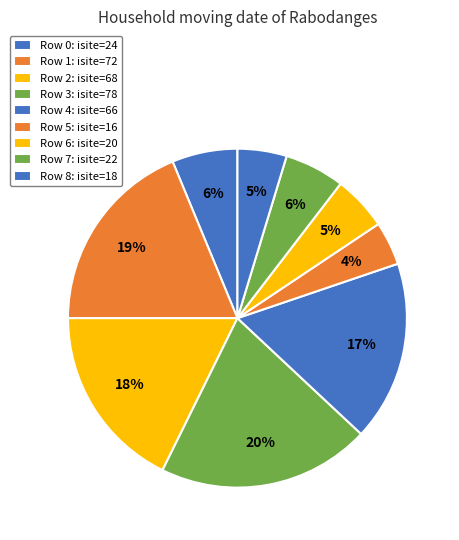

How many segments does this pie chart have?

9